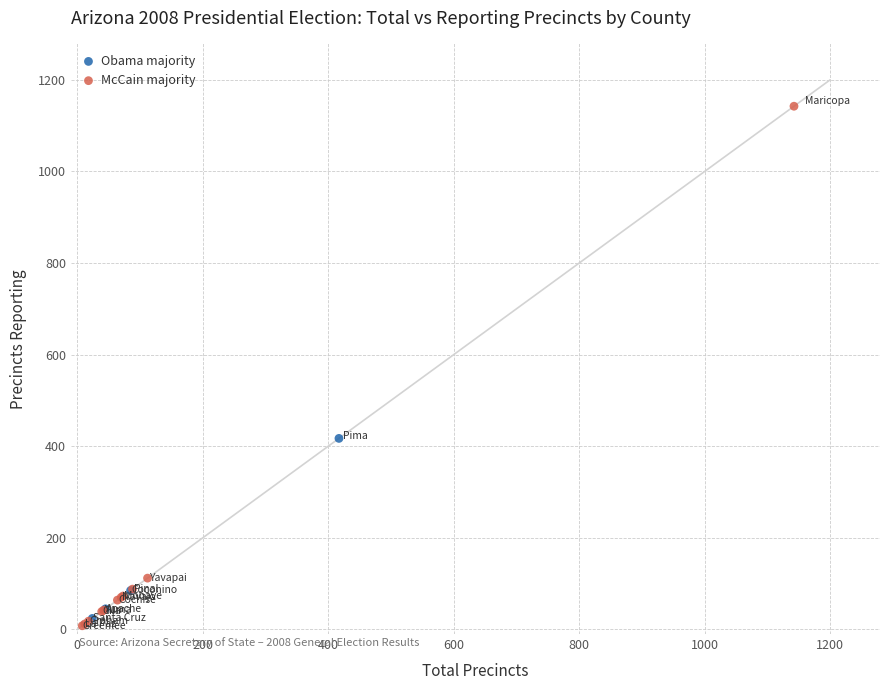

What are all the series names shown in the legend?

Obama majority, McCain majority